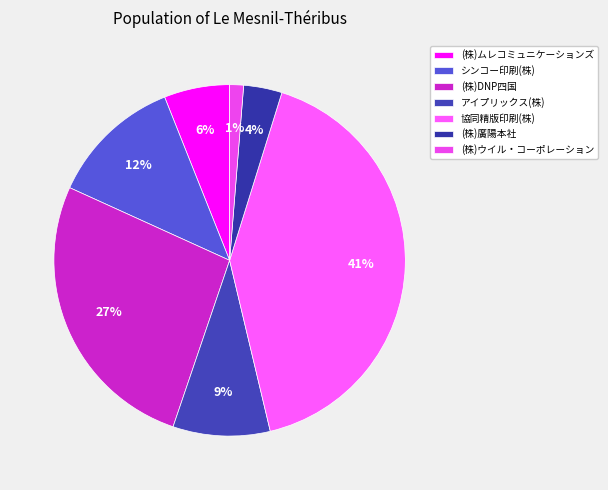

What is the largest slice in the pie chart?

協同精版印刷(株)